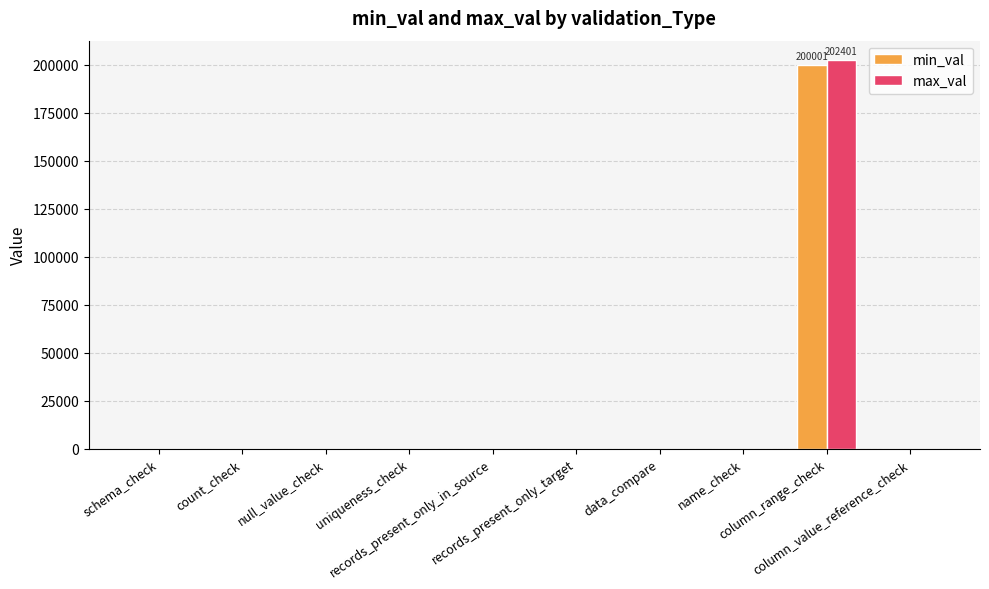

Is it true that min_val equals 0 at schema_check?

True